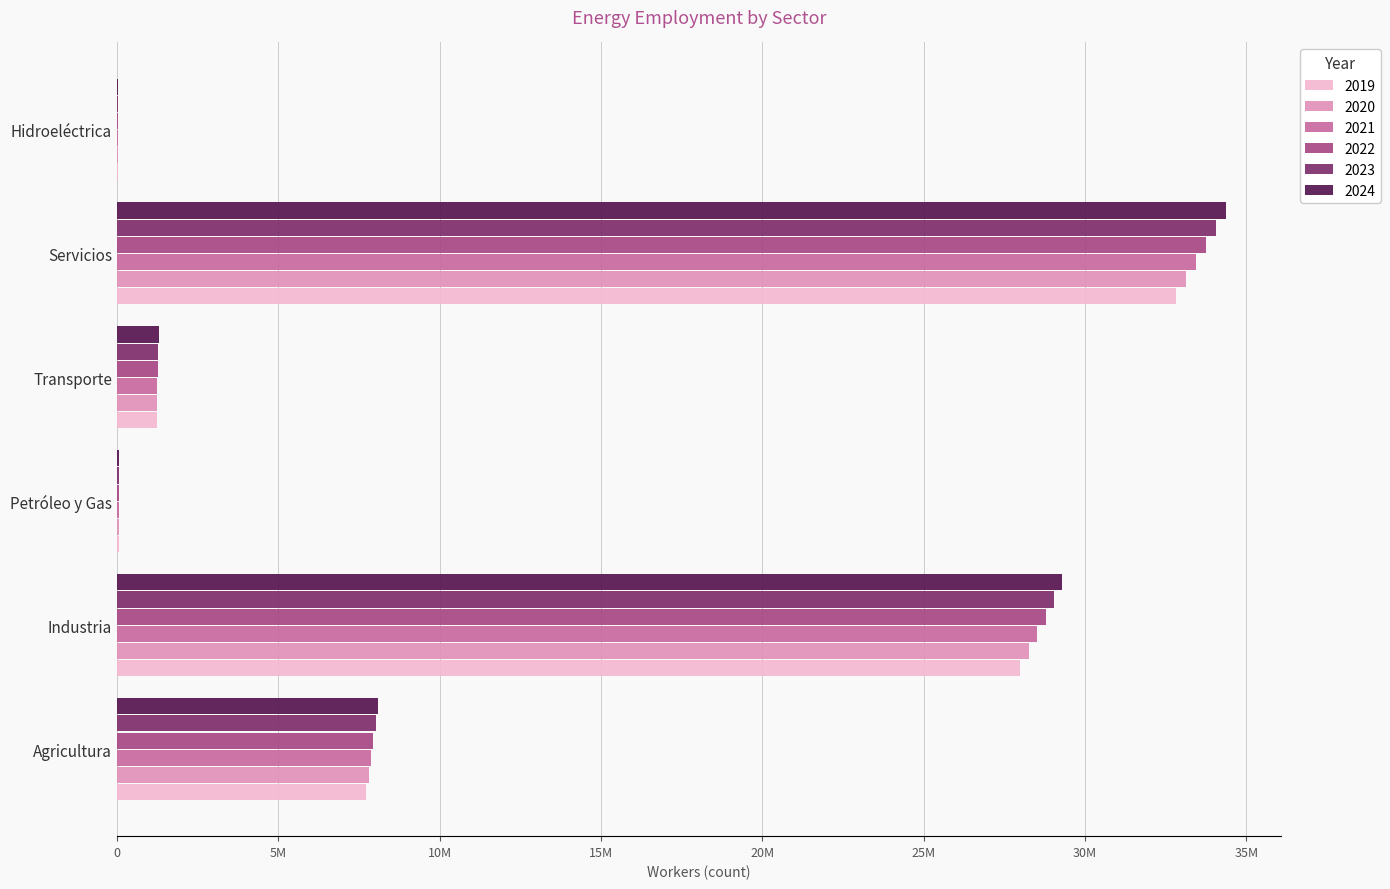

What is the maximum value shown in the chart?

34364935.7